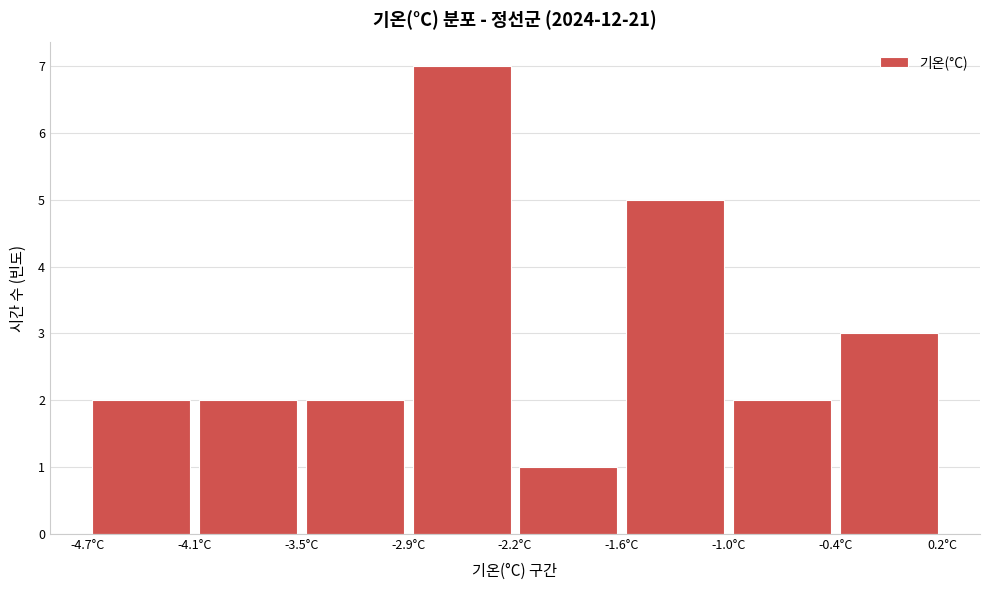

Reading left to right, transcribe this chart: for each bar, give the range it covers on the x-axis and its height. Neither the bar edges nor the heights are printed on the chart, so give them approximately, as read against the axes.

-4.7 to -4.1: 2
-4.1 to -3.5: 2
-3.5 to -2.9: 2
-2.9 to -2.2: 7
-2.2 to -1.6: 1
-1.6 to -1.0: 5
-1.0 to -0.4: 2
-0.4 to 0.2: 3